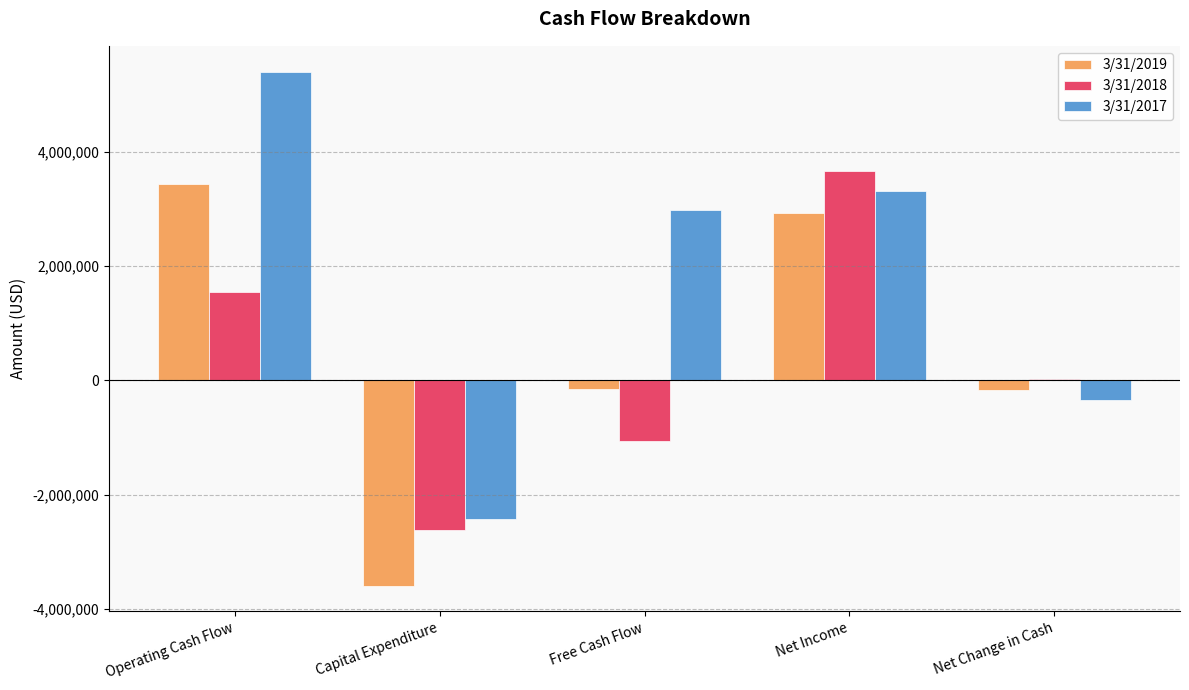

At how many categories does at least one series exceed 1814969?

3